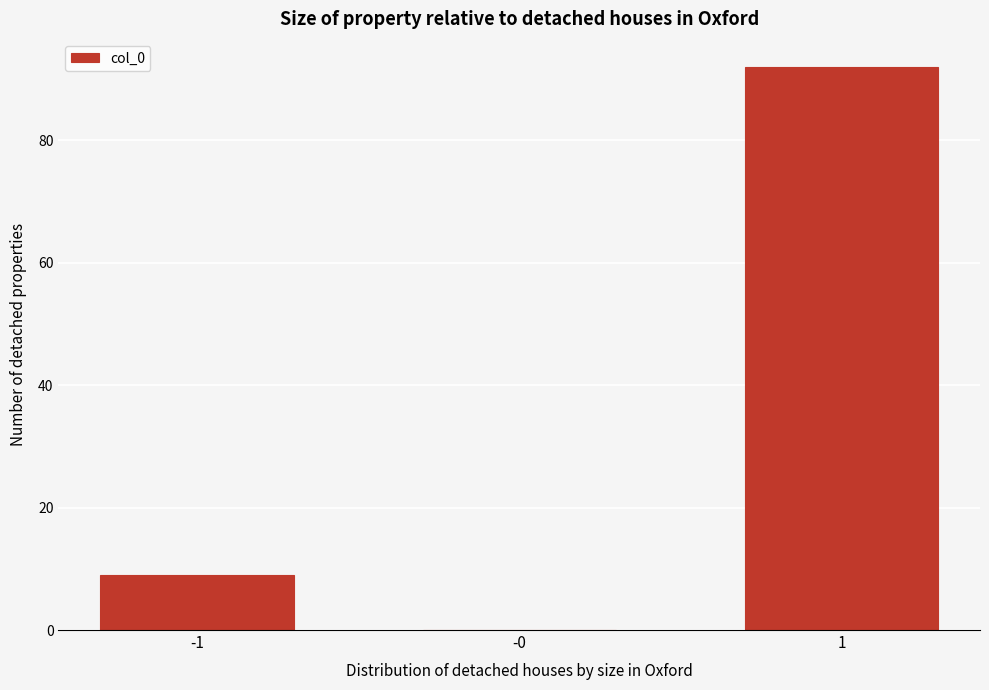

Reading left to right, extract all data points from this chart.

-1=9	-0=0	1=92